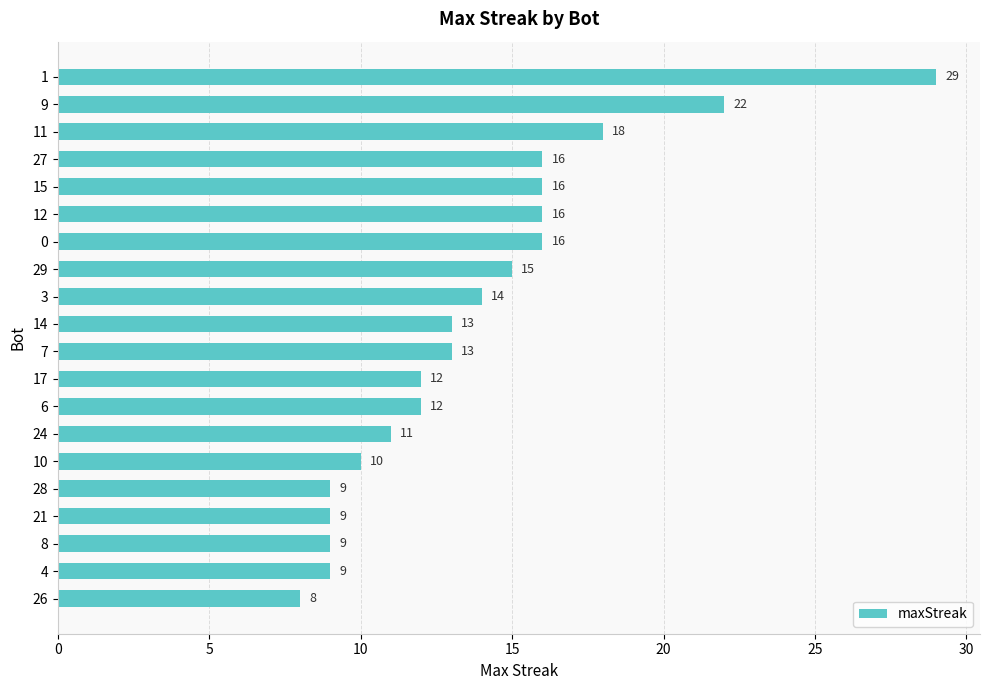

Between 8 and 14, which is larger?

14